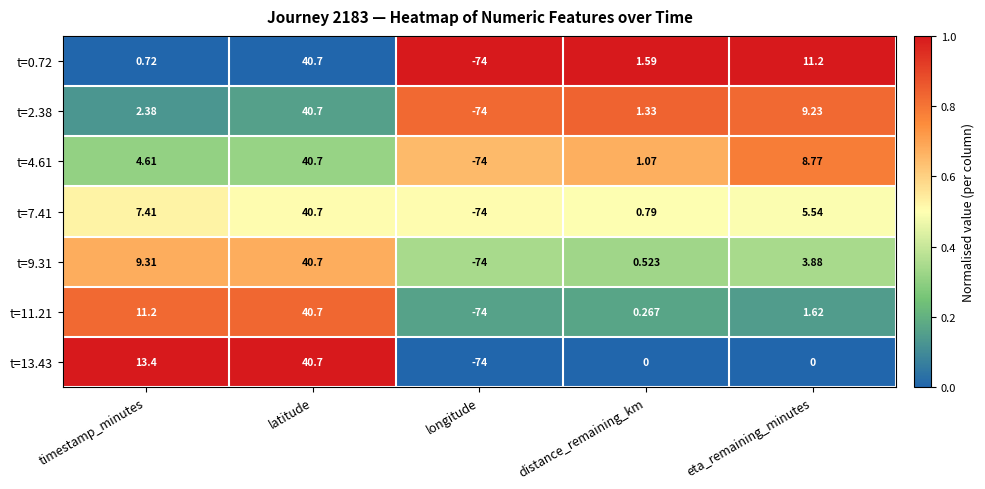

At timestamp_minutes, list the series in order from largest to smallest.

t=13.43, t=11.21, t=9.31, t=7.41, t=4.61, t=2.38, t=0.72